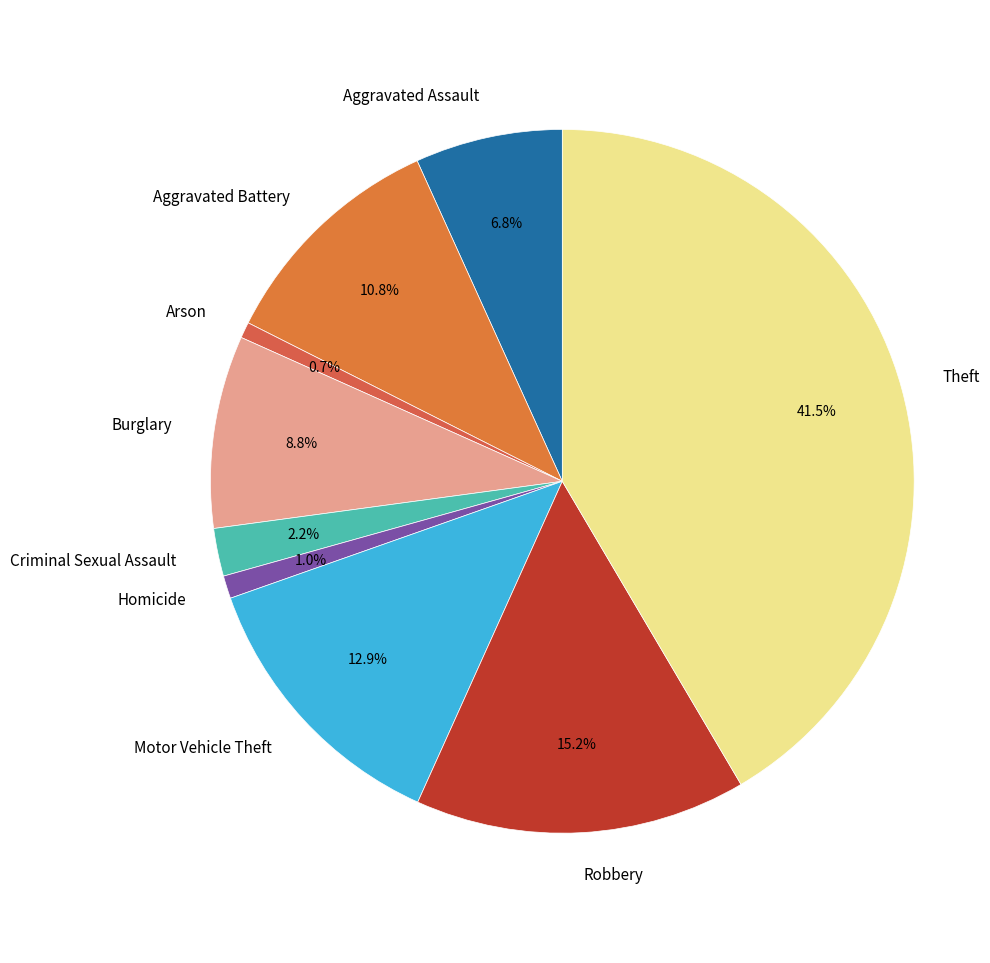

Is it true that Homicide is 1% of the pie?

True